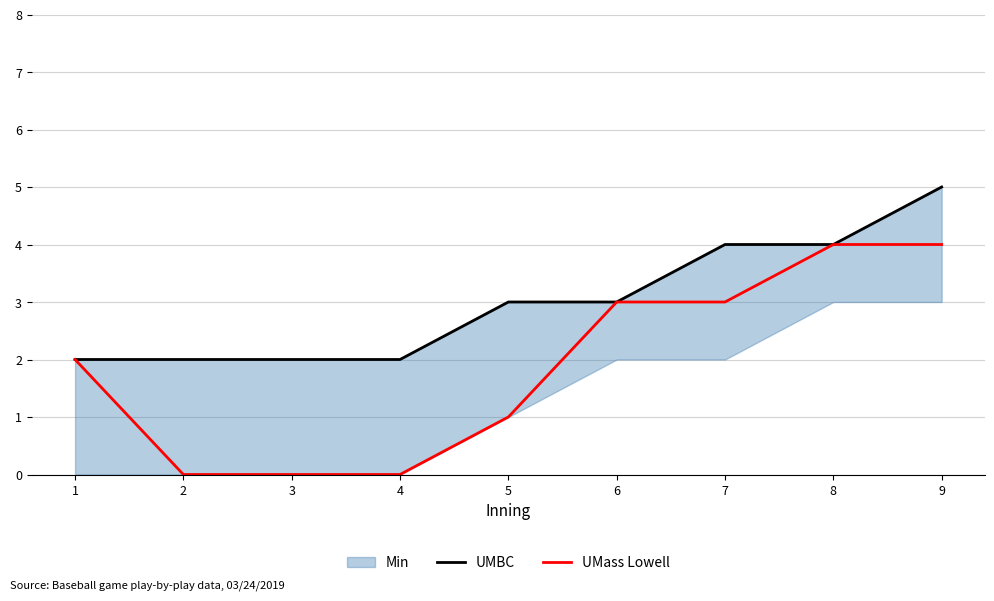

The UMBC series shows 4 at 8. True or false?

True